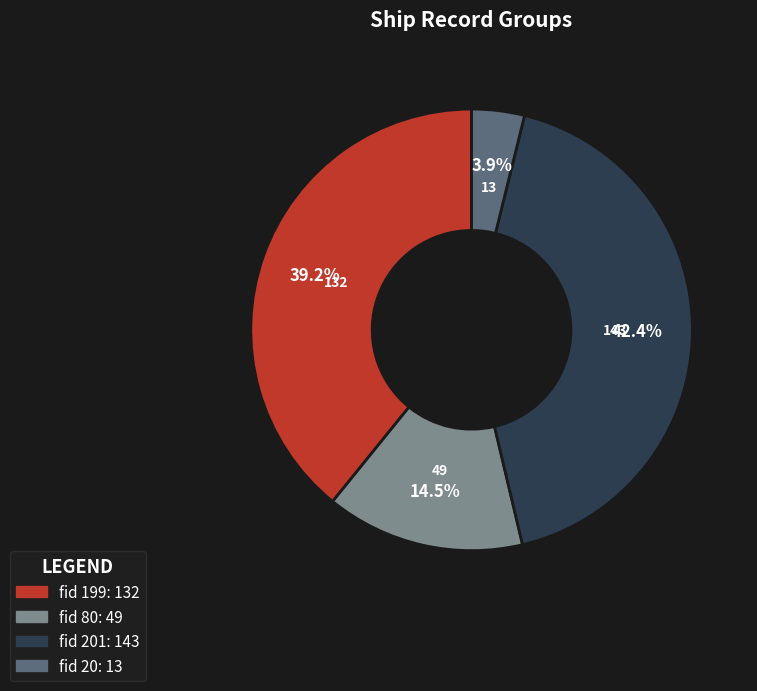

Is there a majority slice in this chart?

No